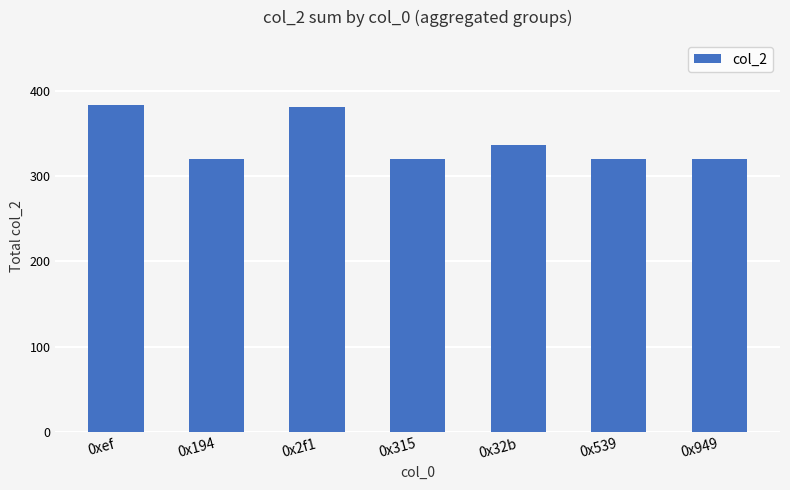

What is the change in value from 0x315 to 0x32b?

+16